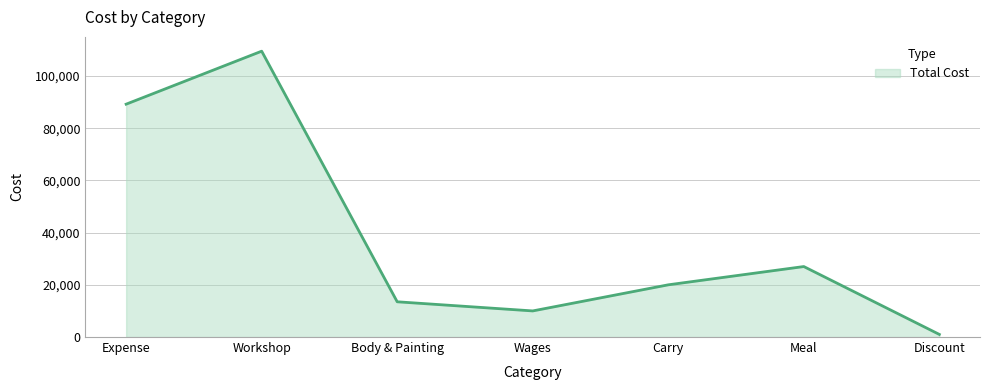

Where does the data first go above 20000?

Expense